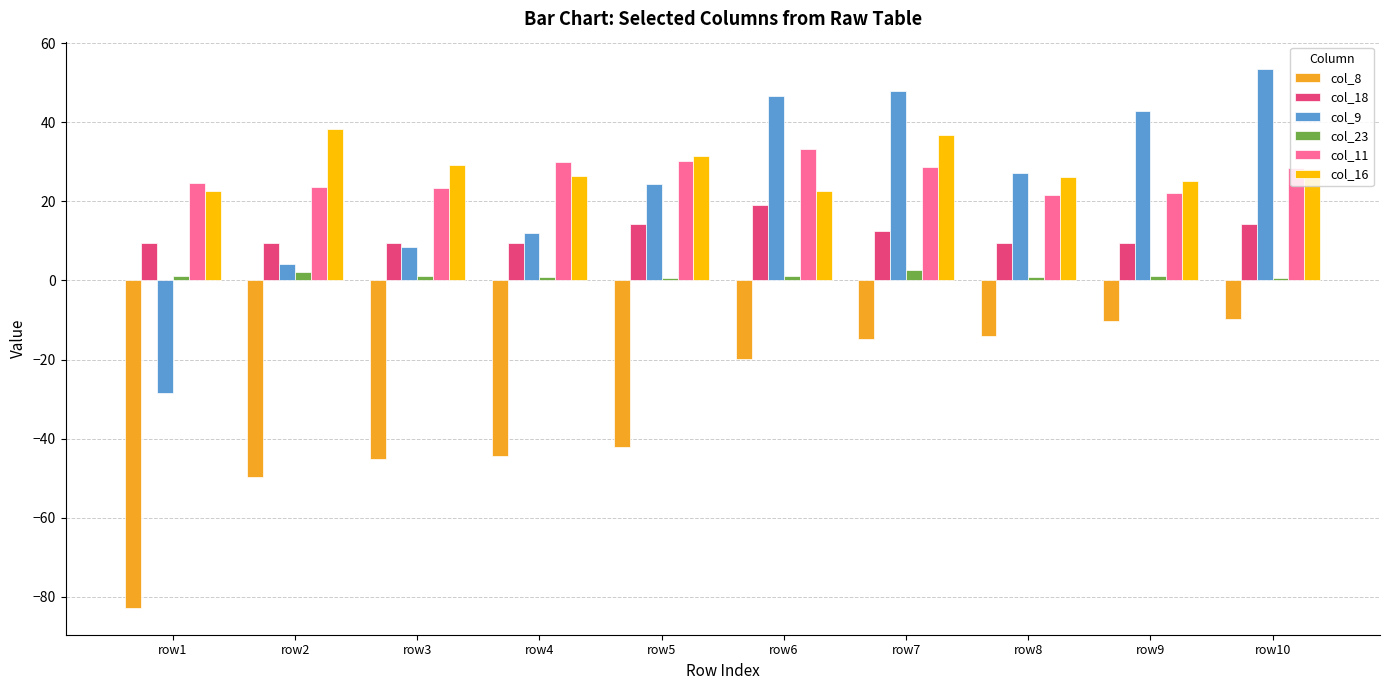

What is the value of the col_11 bar at the 8th from the left?

21.6